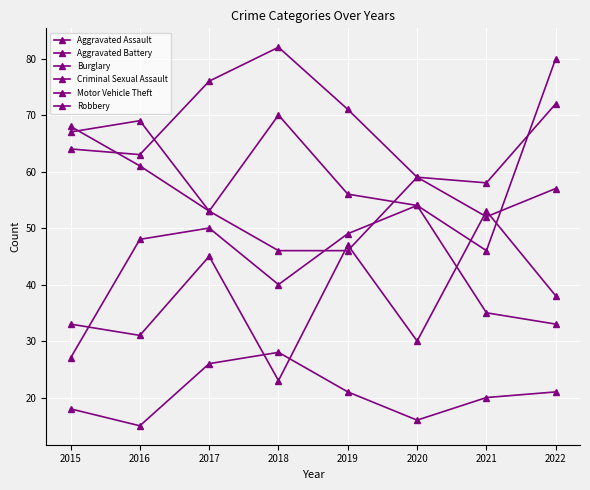

Reading left to right, list all the values displayed in this chart.

Aggravated Assault: 2015=33	2016=31	2017=45	2018=23	2019=47	2020=30	2021=53	2022=38
Aggravated Battery: 2015=27	2016=48	2017=50	2018=40	2019=49	2020=54	2021=35	2022=33
Burglary: 2015=64	2016=63	2017=76	2018=82	2019=71	2020=59	2021=58	2022=72
Criminal Sexual Assault: 2015=18	2016=15	2017=26	2018=28	2019=21	2020=16	2021=20	2022=21
Motor Vehicle Theft: 2015=68	2016=61	2017=53	2018=70	2019=56	2020=54	2021=46	2022=80
Robbery: 2015=67	2016=69	2017=53	2018=46	2019=46	2020=59	2021=52	2022=57